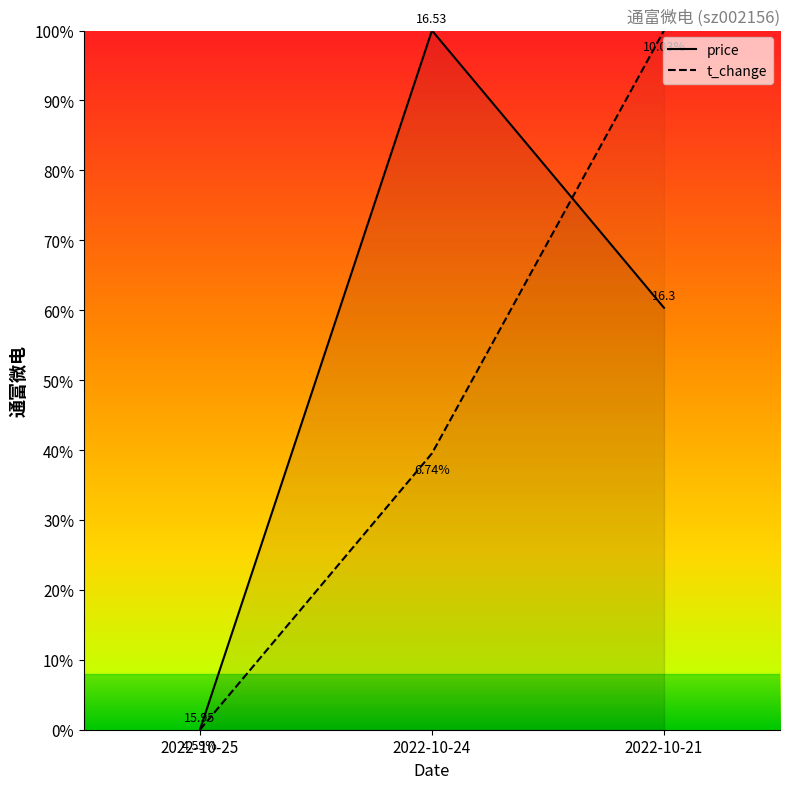

Does the chart have visible grid lines?

No